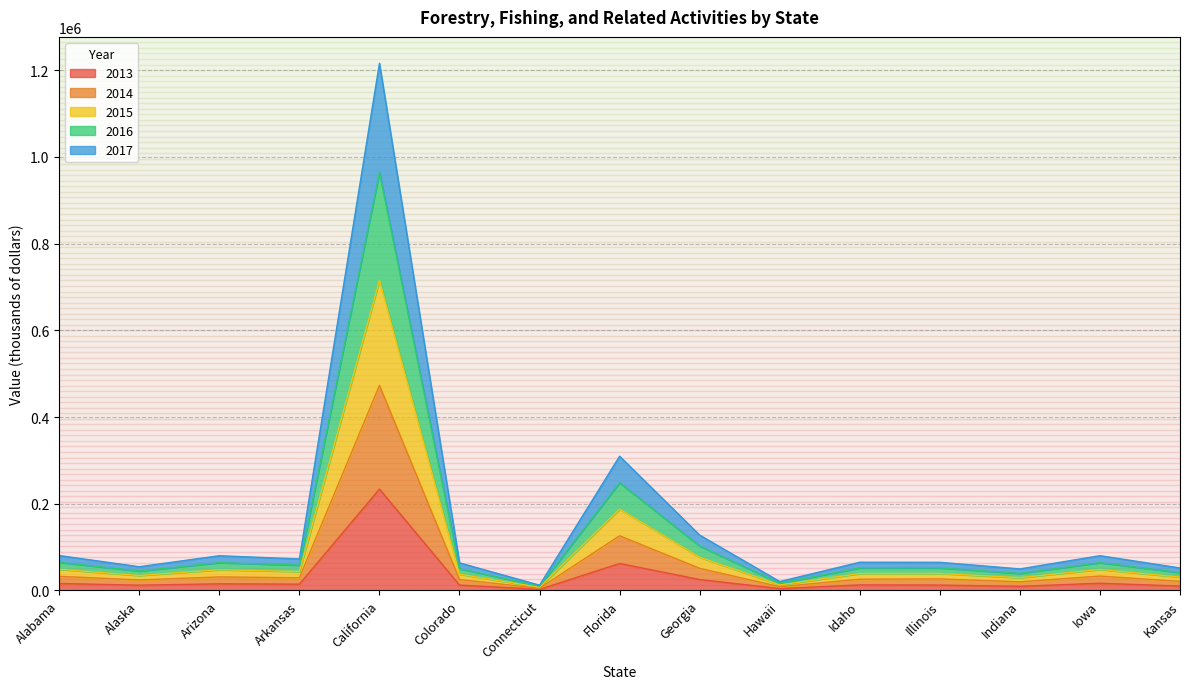

Which has a higher value, Alaska or Hawaii?

Alaska